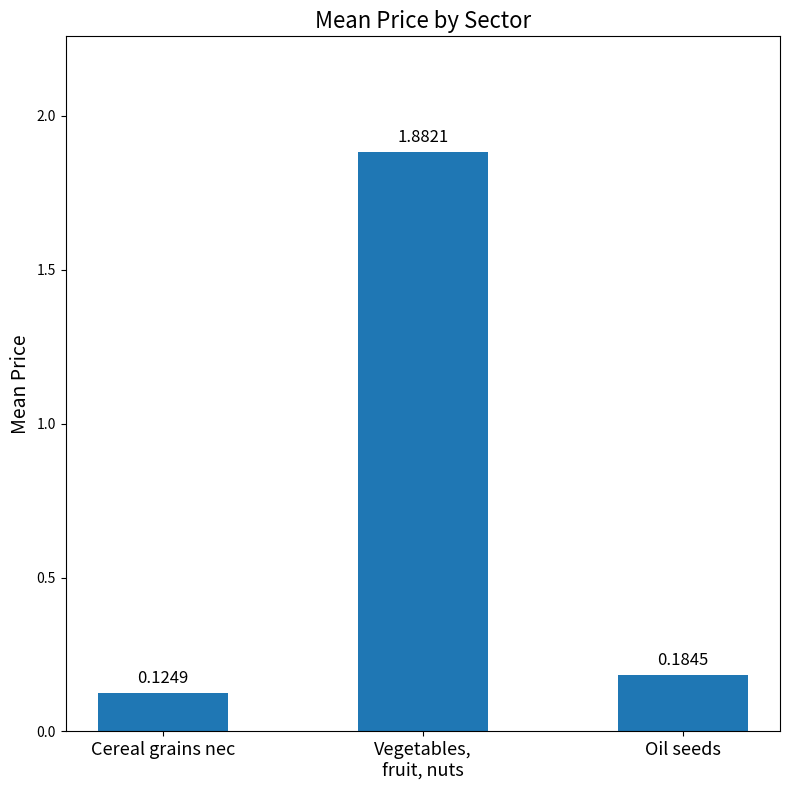

What is the difference between the maximum and minimum values?

1.8